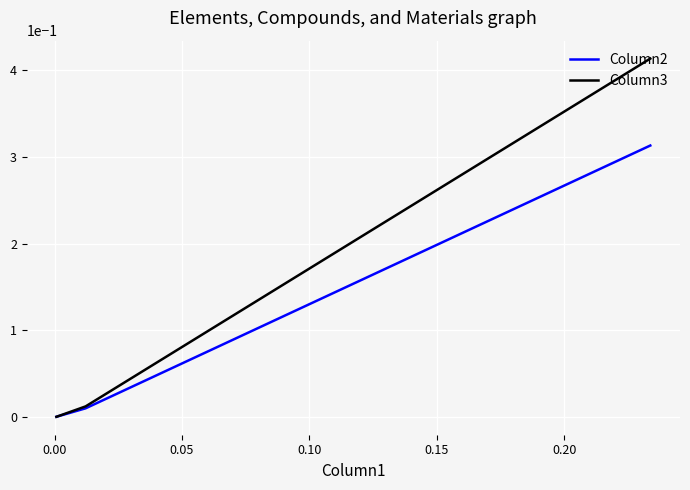

Is it true that Column2 equals 0.0 at 0.00?

True